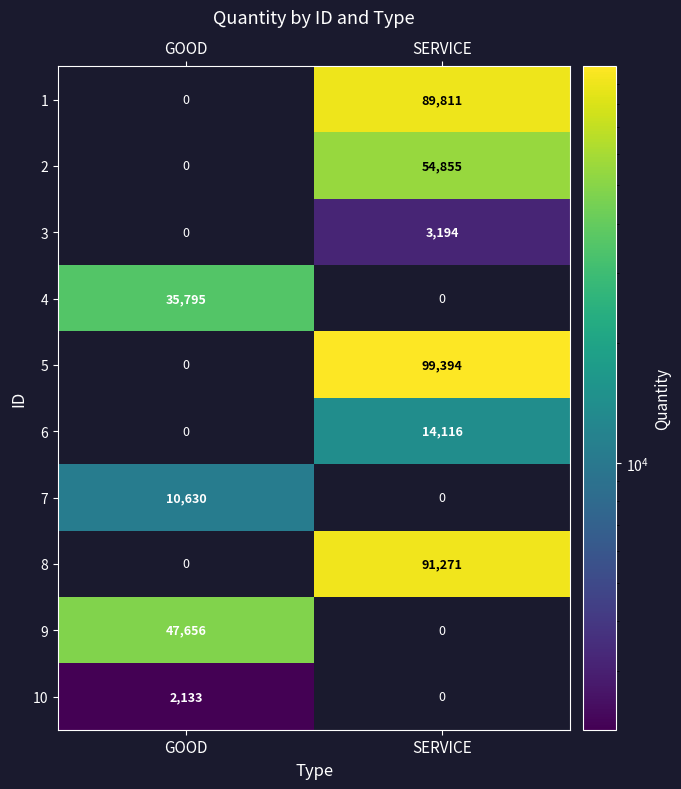

At which category does the chart reach its peak across all series?

SERVICE